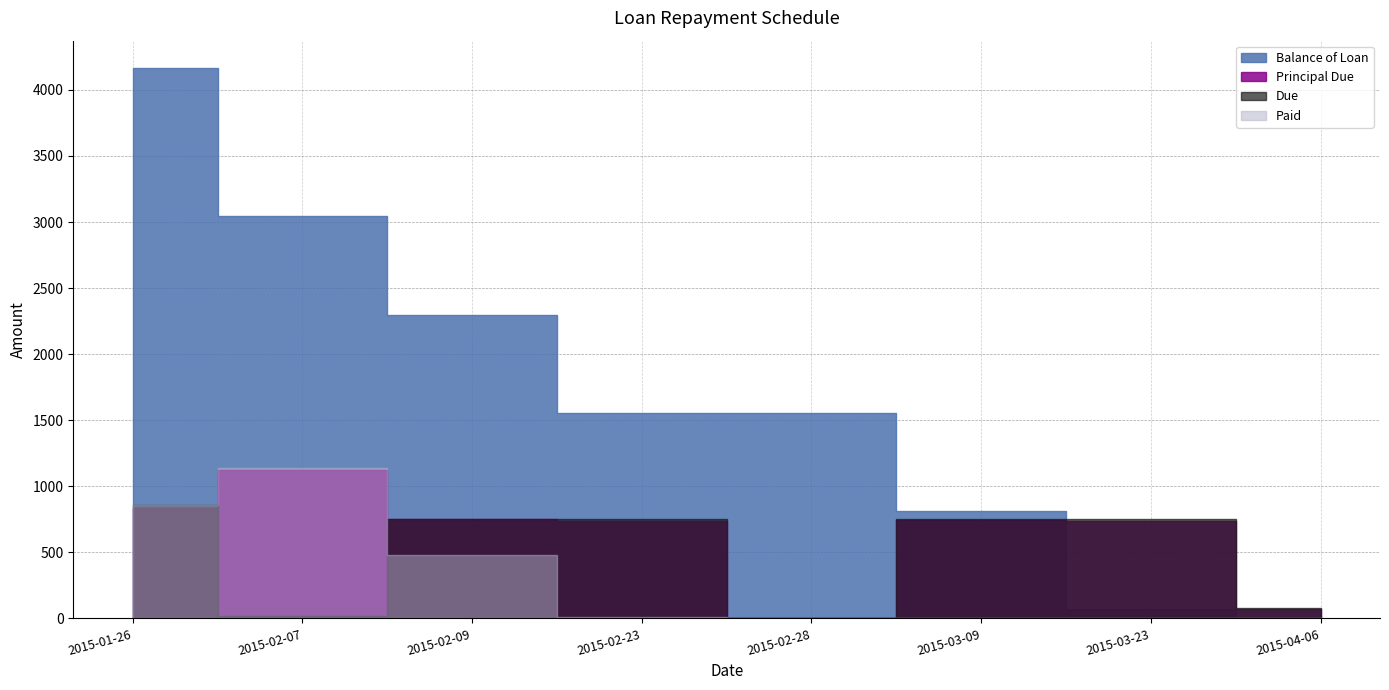

What position from the right is 2015-01-26?

8